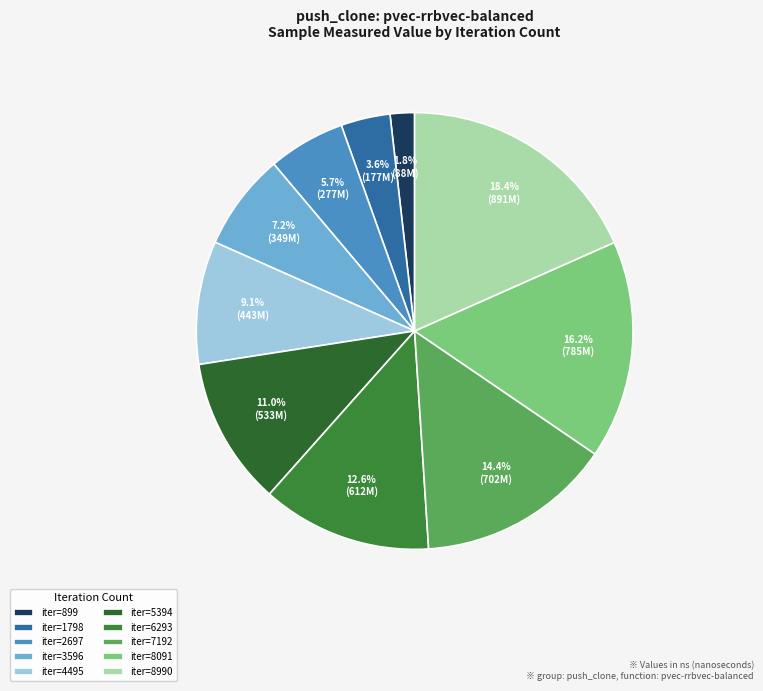

Does any single category account for the majority?

No